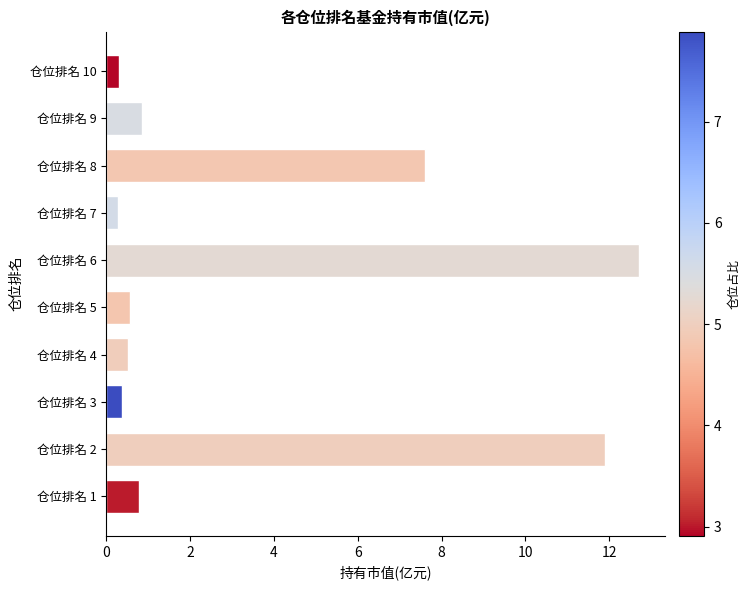

What is the smallest value displayed?

0.3